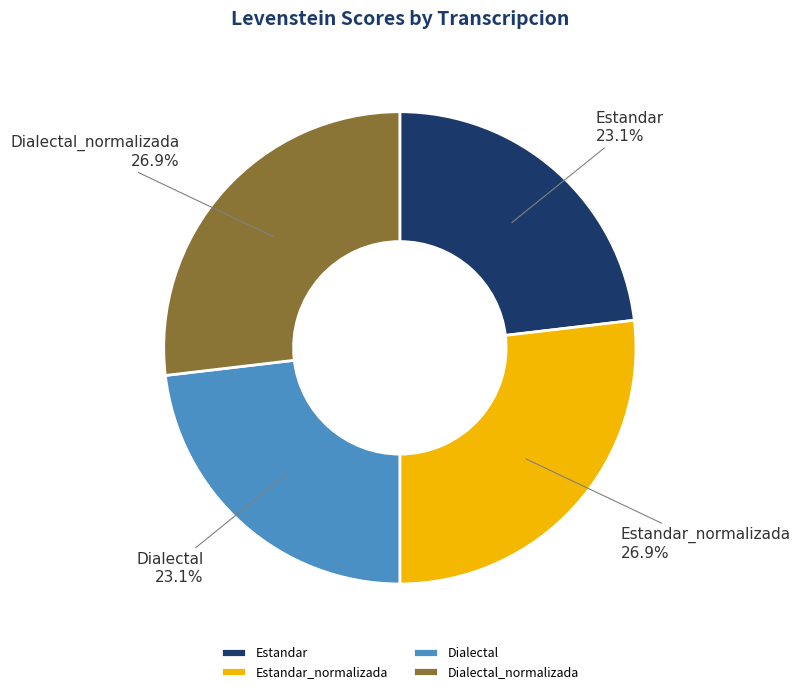

What is the ratio of the value at Estandar_normalizada to the value at Dialectal_normalizada?

1.0